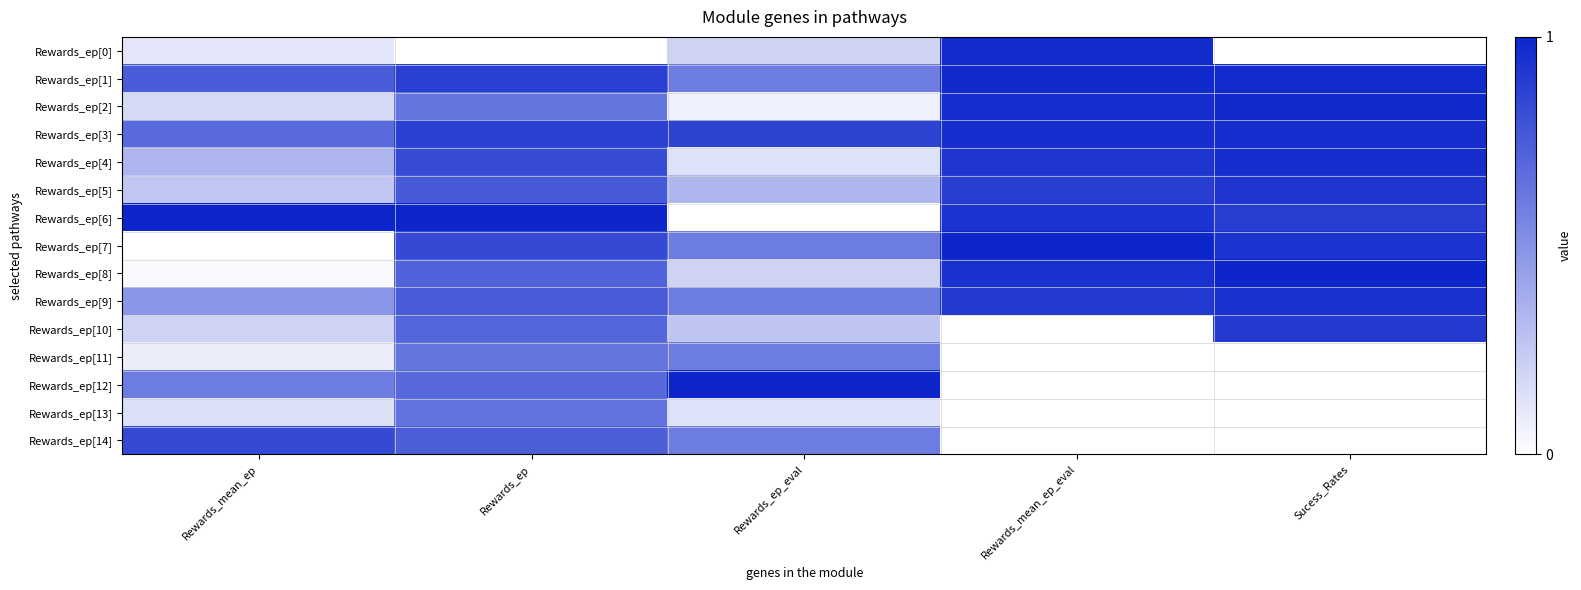

At how many categories does at least one series exceed 0?

5